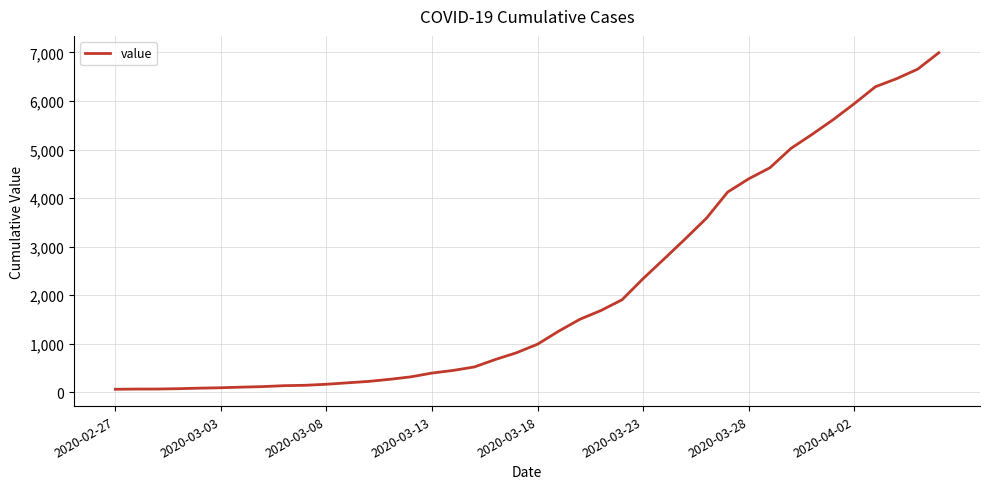

What is the difference between the maximum and minimum values?

6931